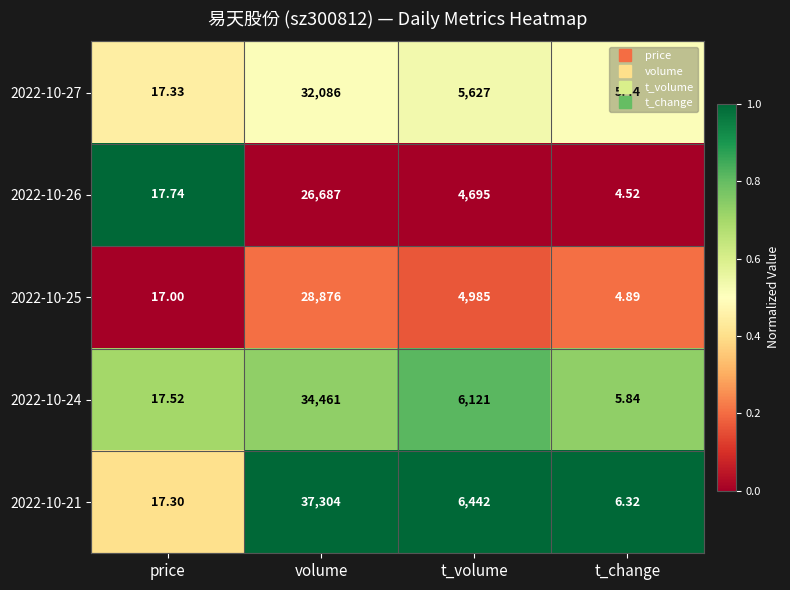

List the labels in order of 2022-10-26 value, smallest first.

t_change, price, t_volume, volume